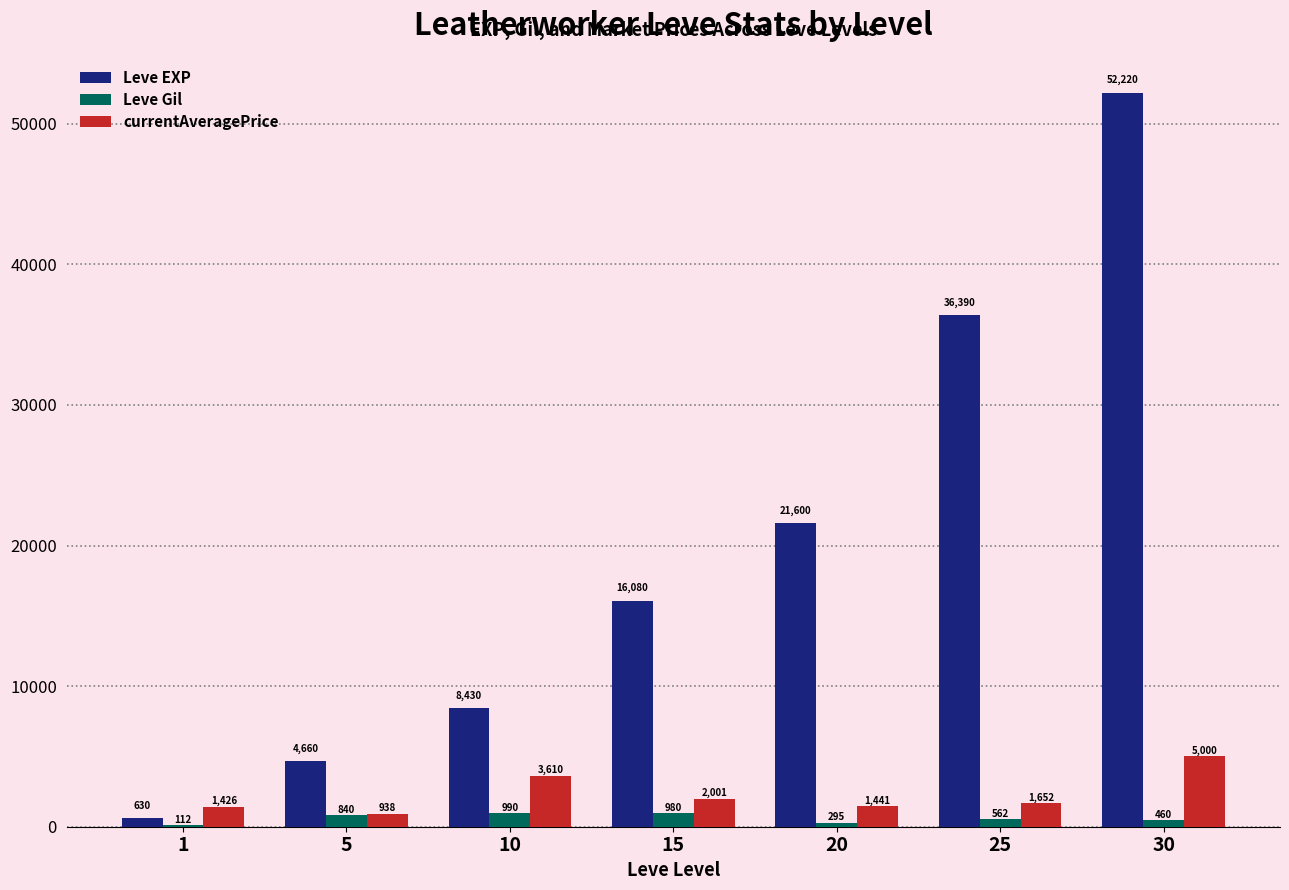

True or false: currentAveragePrice has a value of 1652 at 25.

True